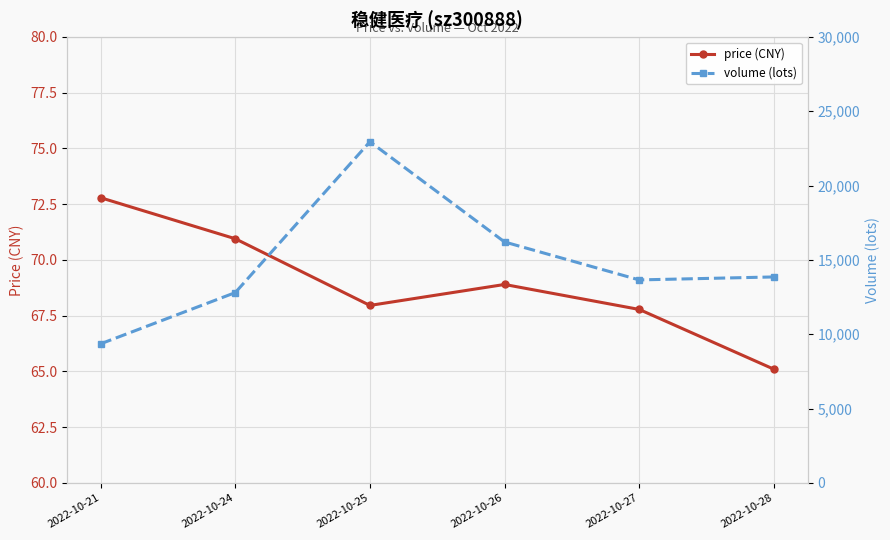

The price (CNY) series shows 100.1 at 2022-10-26. True or false?

False